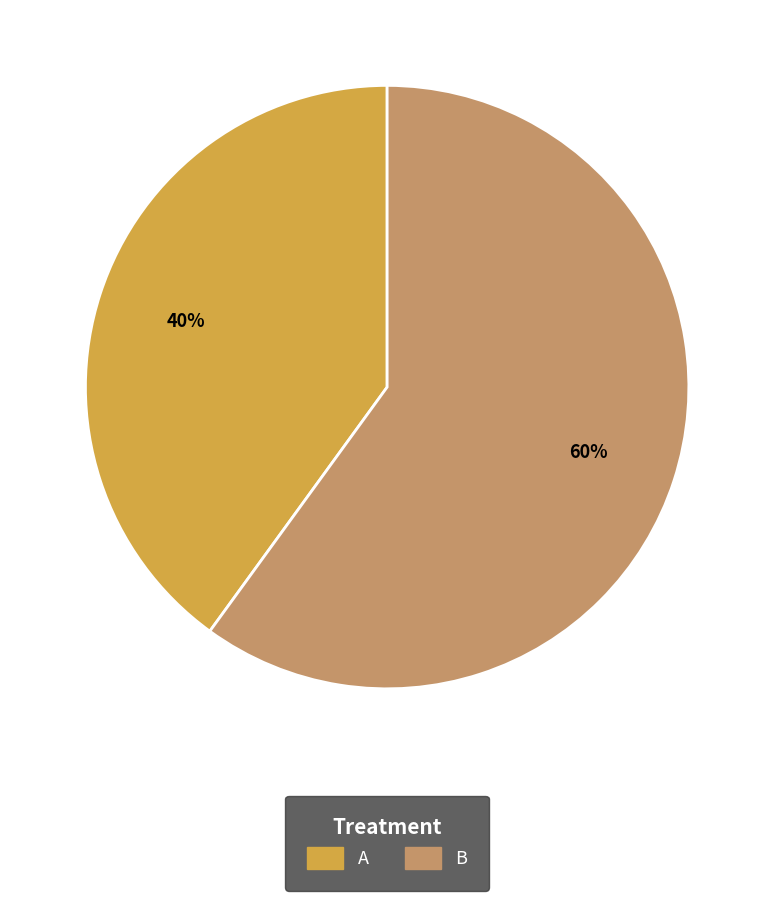

To the nearest percent, what portion does A represent?

40%